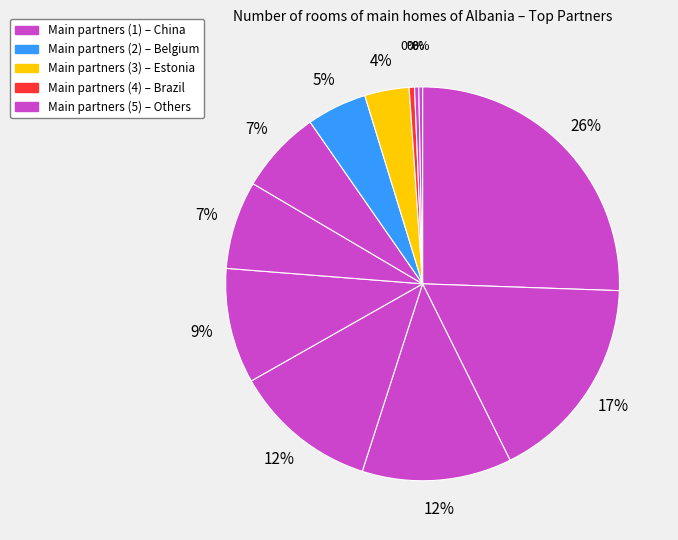

How many slices are in this pie chart?

12